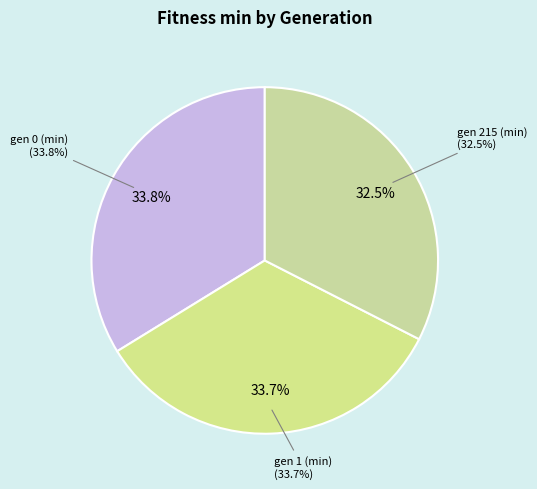

To the nearest percent, what is the combined percentage of gen 1 (min) and gen 215 (min)?

66%